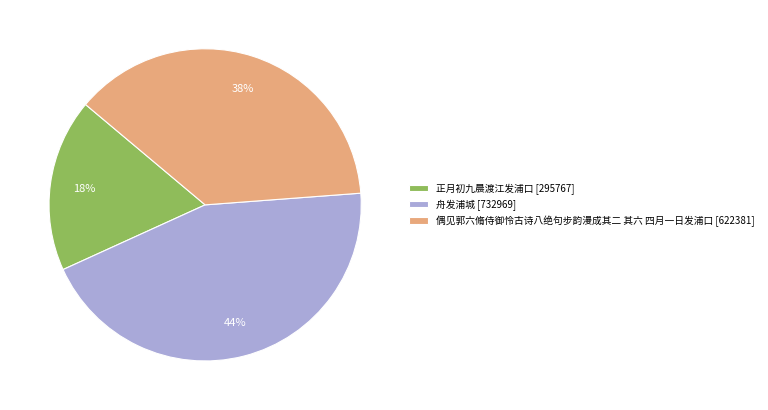

True or false: 正月初九晨渡江发浦口 accounts for 18% of the total.

True